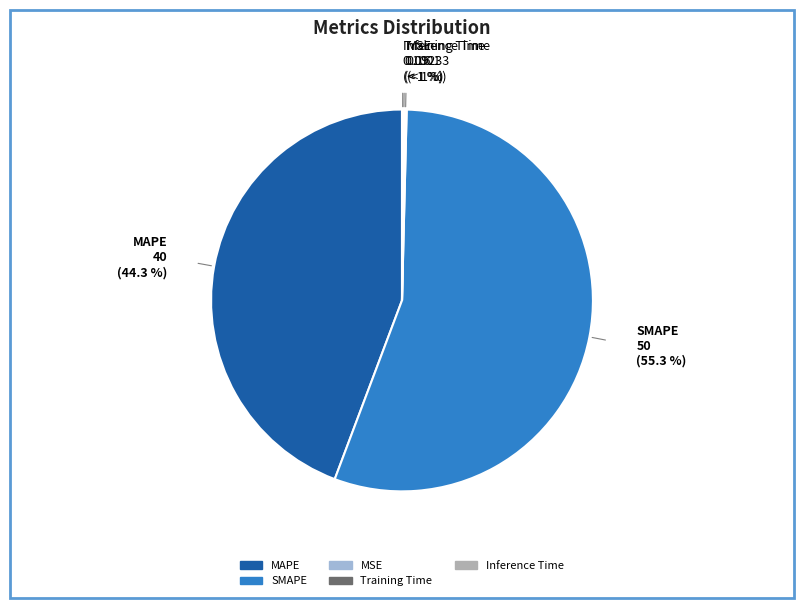

What is the total percentage of SMAPE and MAPE?

99.6%